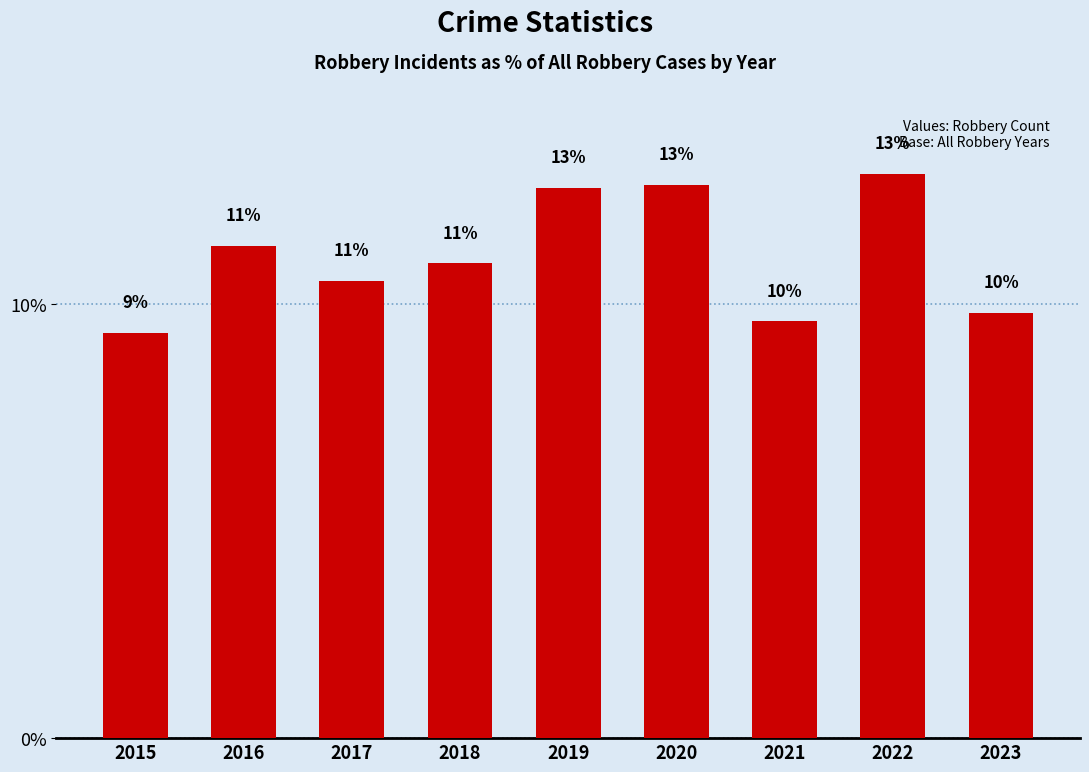

True or false: the data shows 9.6 at 2021.

True